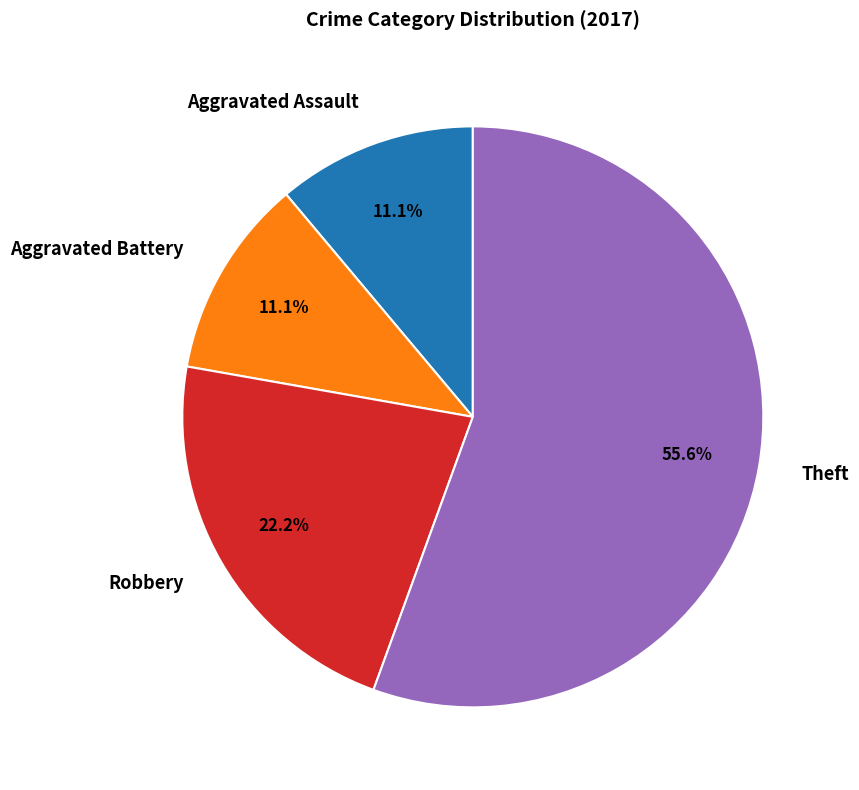

Count the number of slices in the pie.

4